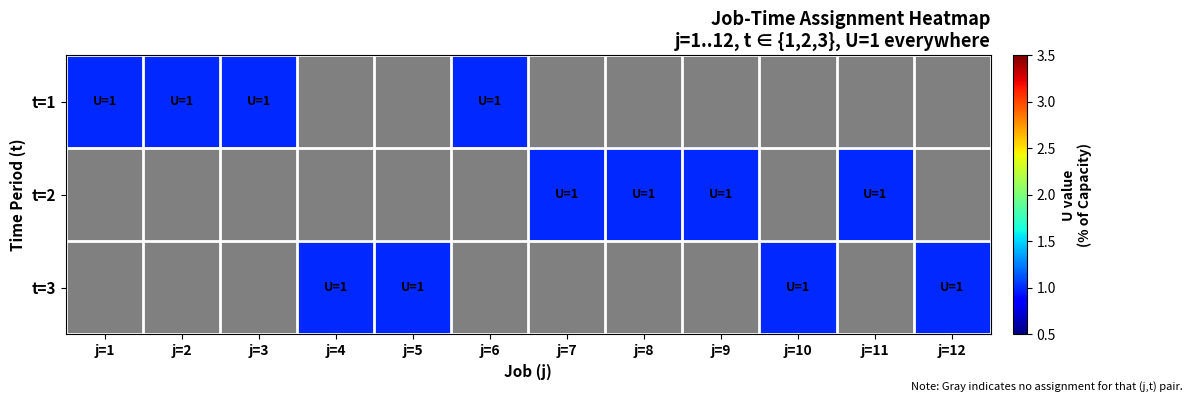

Between 2 and 4, which is larger?

2